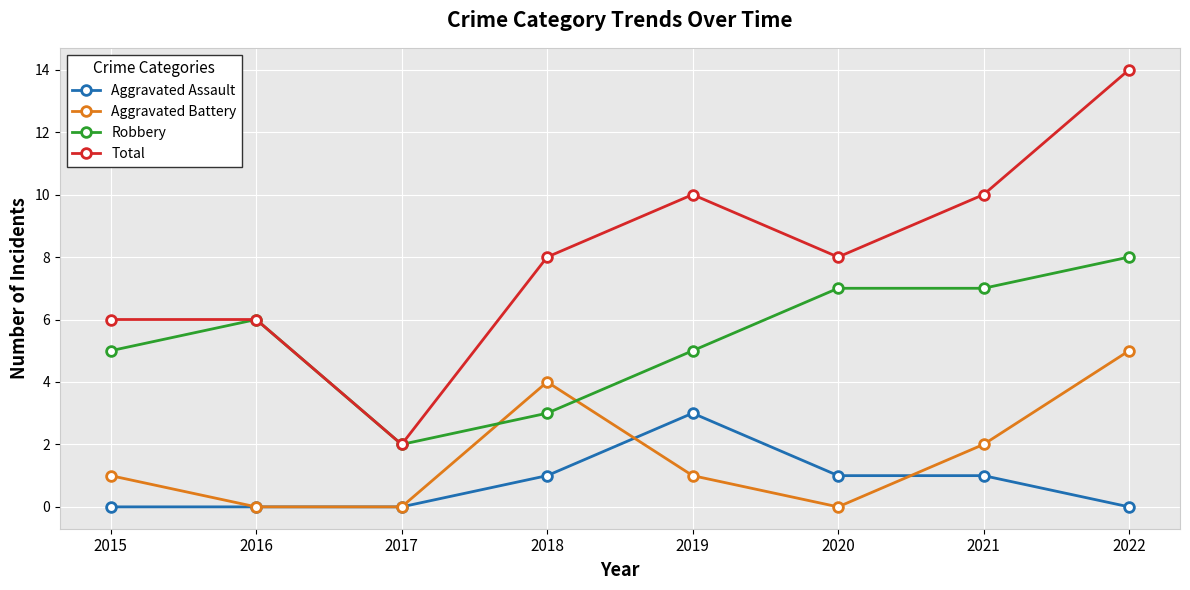

What is the value of the Total point at the 4th from the left?

8